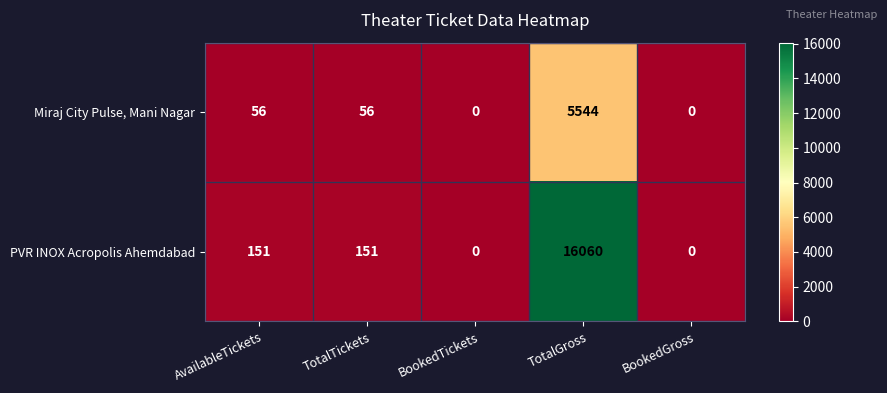

At which category is the sum across all series the highest?

TotalGross